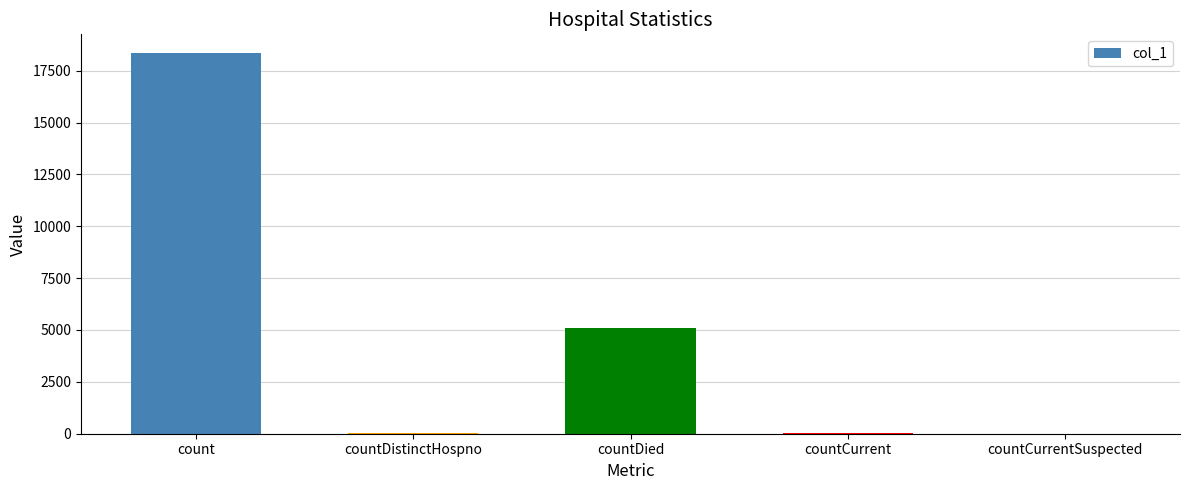

What is the sum of all values?

23475